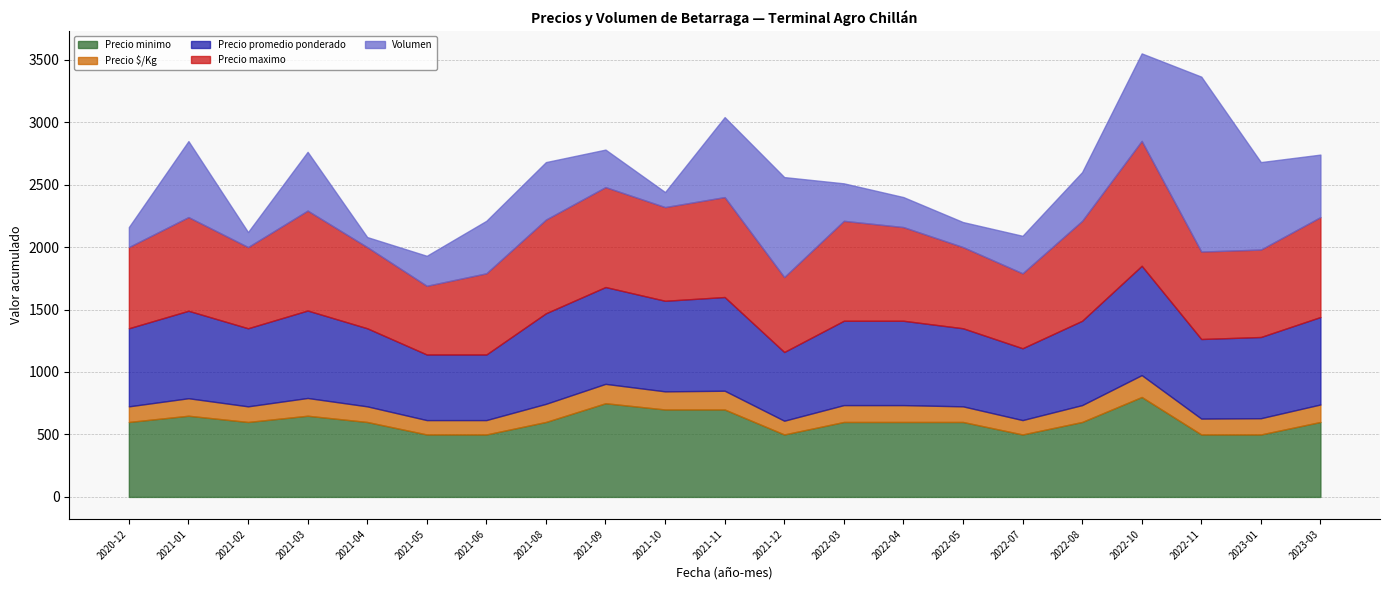

What is the difference between the maximum and second lowest values in the Precio promedio ponderado series?

350